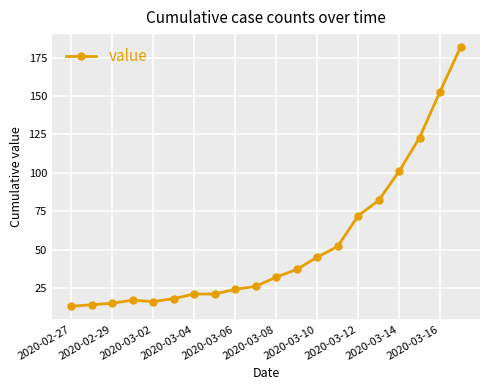

Reading left to right, what are all the values shown in this chart?

13	14	15	17	16	18	21	21	24	26	32	37	45	52	72	82	101	123	153	182